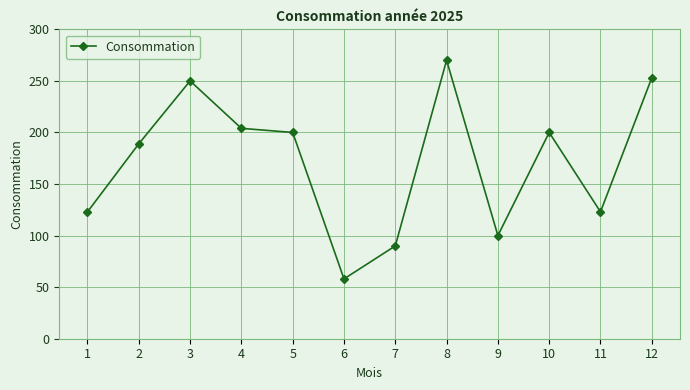

Count the number of categories in the chart.

12